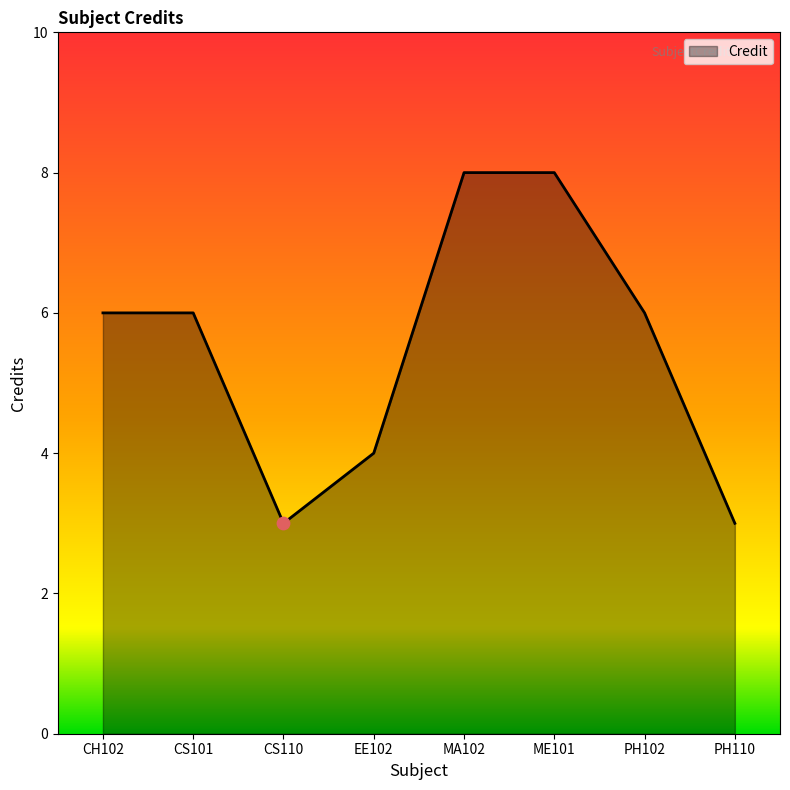

Between EE102 and PH102, which is larger?

PH102